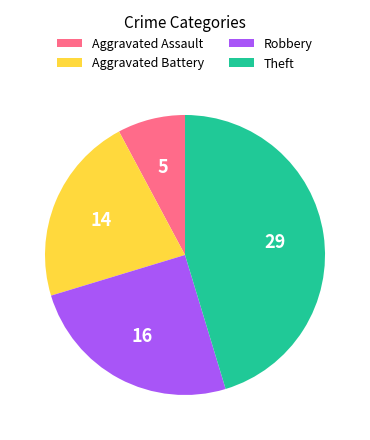

Rank the categories by value from highest to lowest.

Theft, Robbery, Aggravated Battery, Aggravated Assault